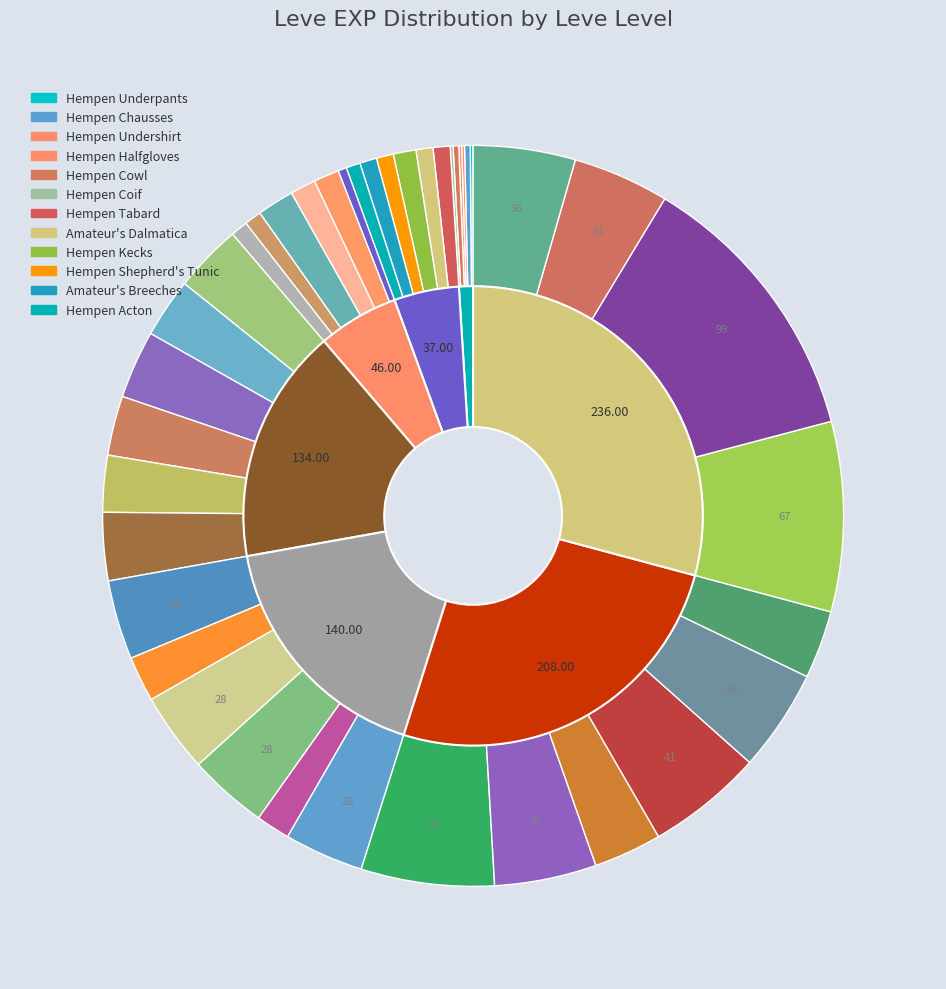

Does Hempen Cowl represent more than half of the total?

No